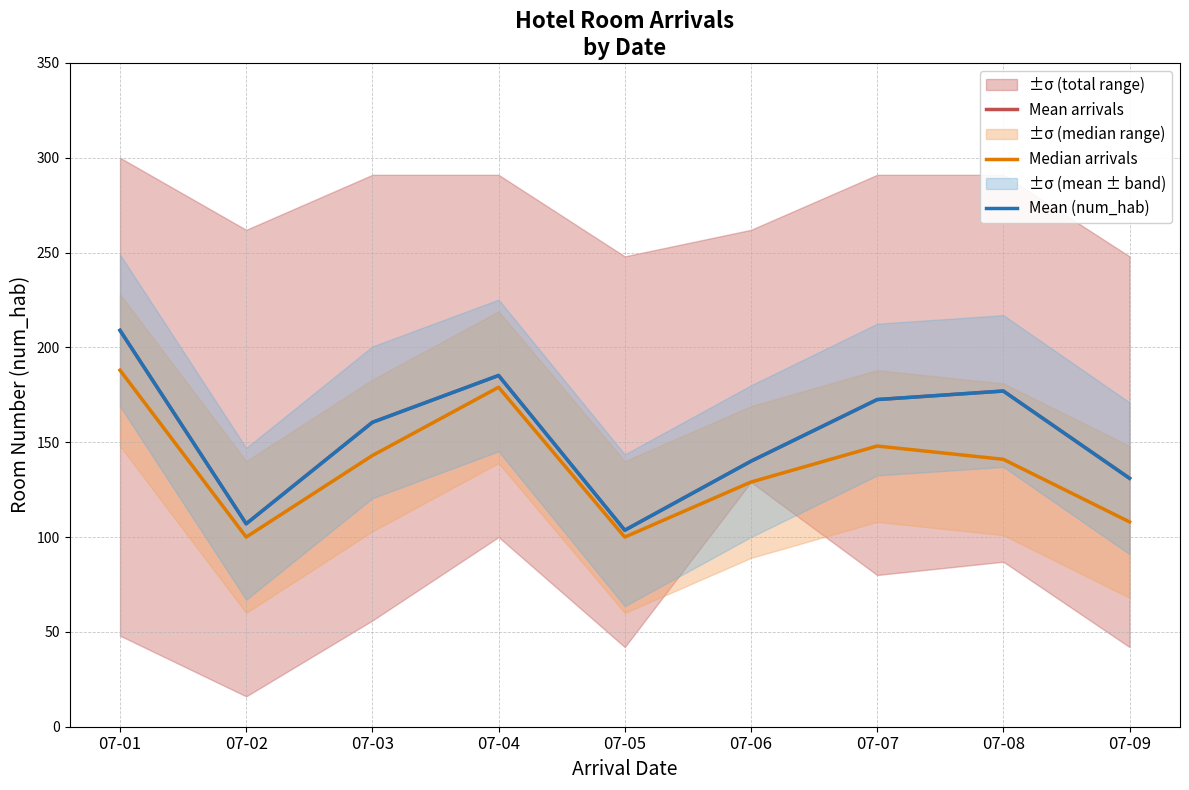

Which series has the largest total across all categories?

Mean arrivals